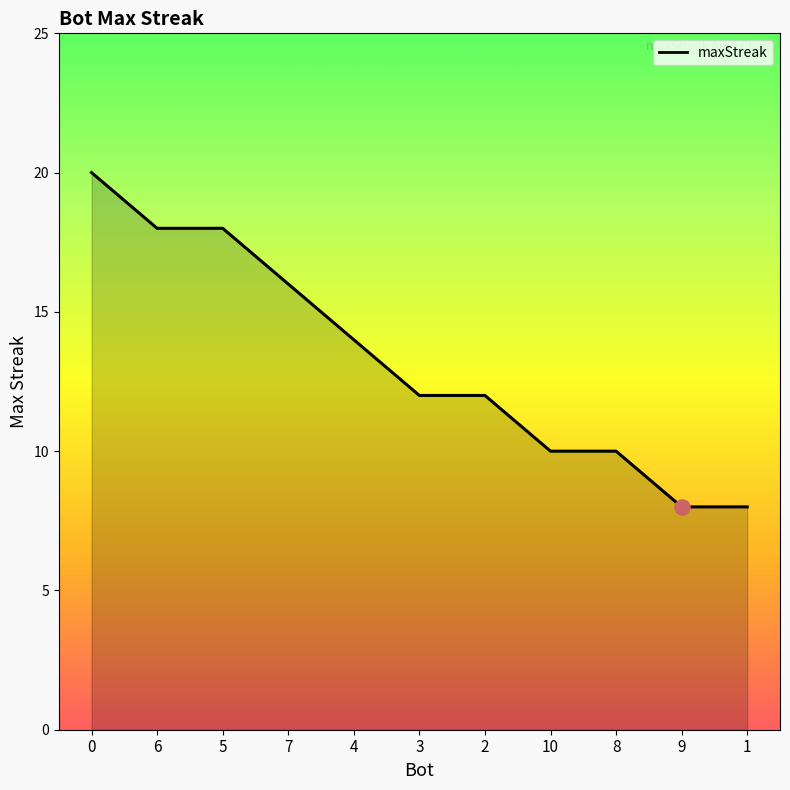

Which has a higher value, 7 or 2?

7